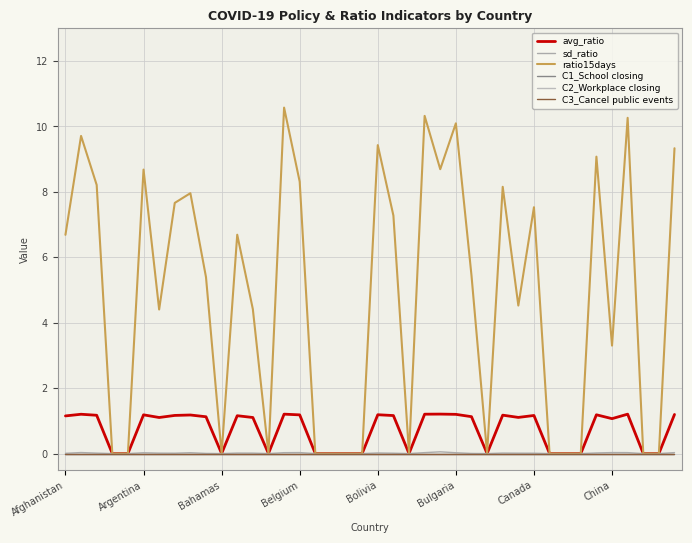

Rank the series by their maximum value, from highest to lowest.

ratio15days, avg_ratio, sd_ratio, C1_School closing, C2_Workplace closing, C3_Cancel public events